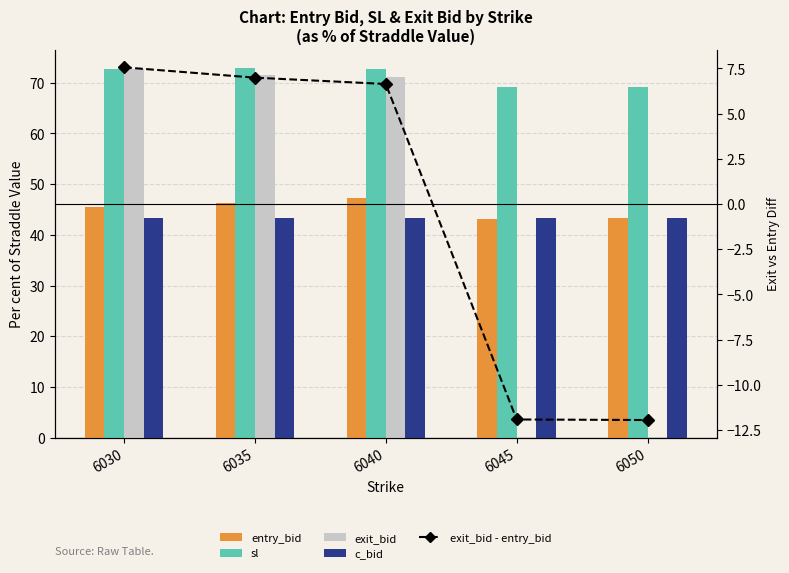

Reading left to right, extract all data points from this chart.

entry_bid: 6030=45.4	6035=46.3	6040=47.3	6045=43.1	6050=43.2
sl: 6030=72.6	6035=72.9	6040=72.6	6045=69.1	6050=69.2
exit_bid: 6030=72.6	6035=71.5	6040=71.2	6045=0.2	6050=0.2
c_bid: 6030=43.2	6035=43.2	6040=43.2	6045=43.2	6050=43.2
exit_bid - entry_bid: 6030=7.6	6035=7.0	6040=6.6	6045=-11.9	6050=-11.9